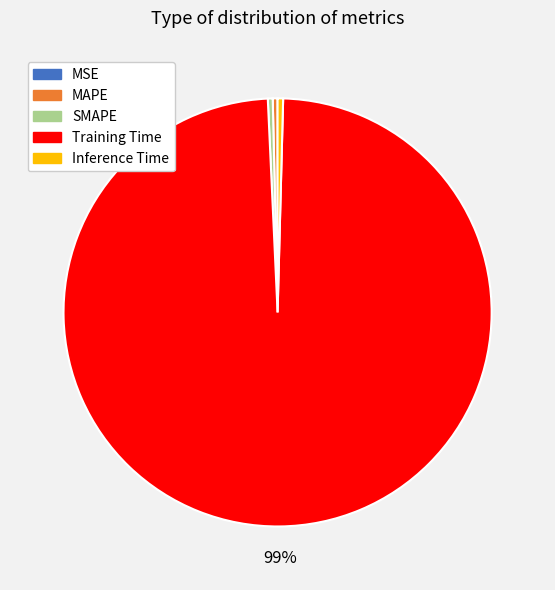

Which slice represents more than half of the pie?

Training Time